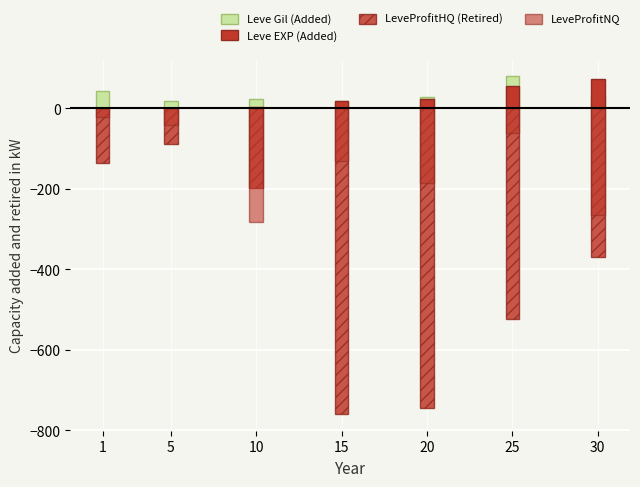

True or false: Leve Gil (Added) has a value of 111.2 at 25.

False